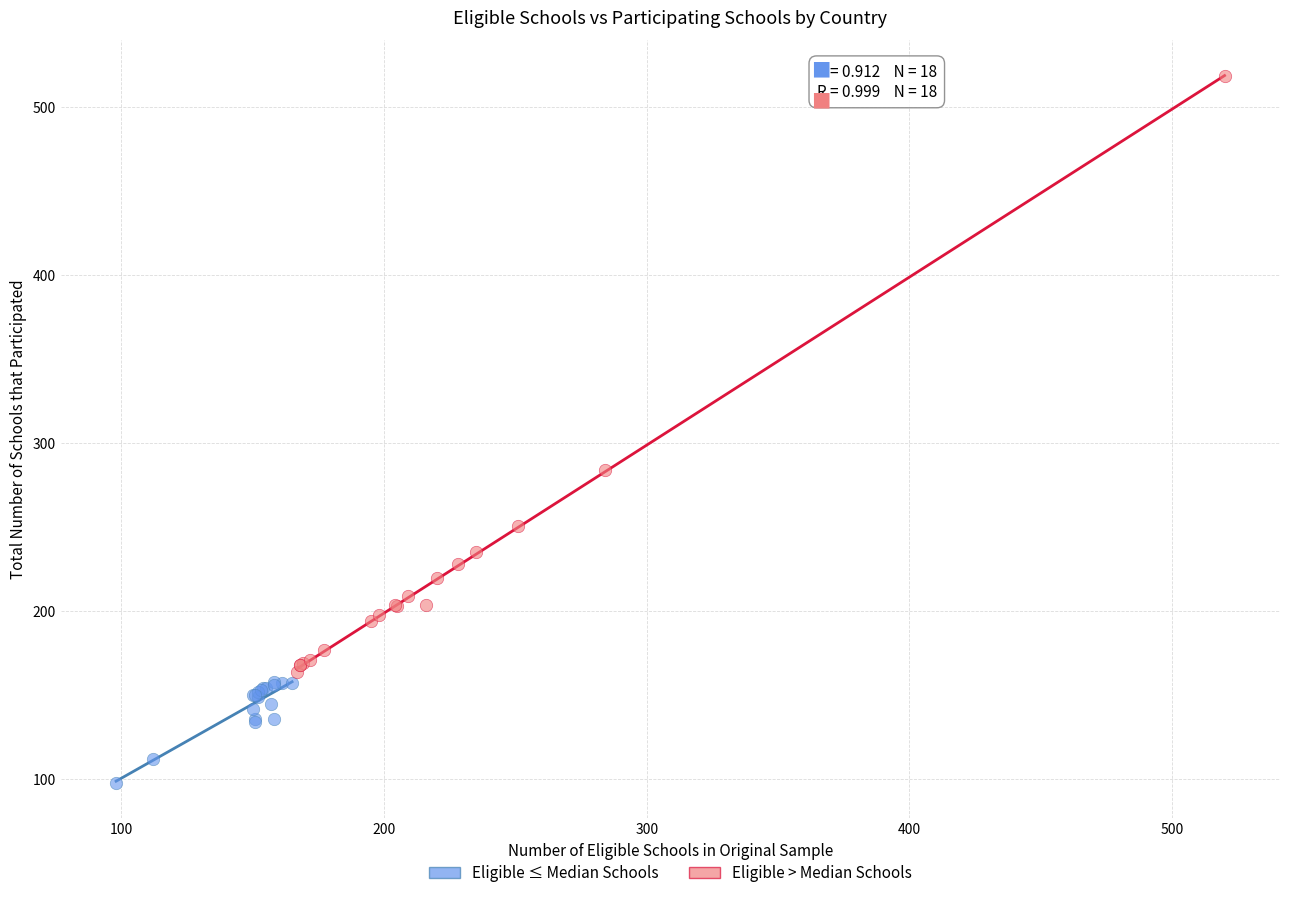

Which series contains the lowest Y value?

Eligible ≤ Median Schools